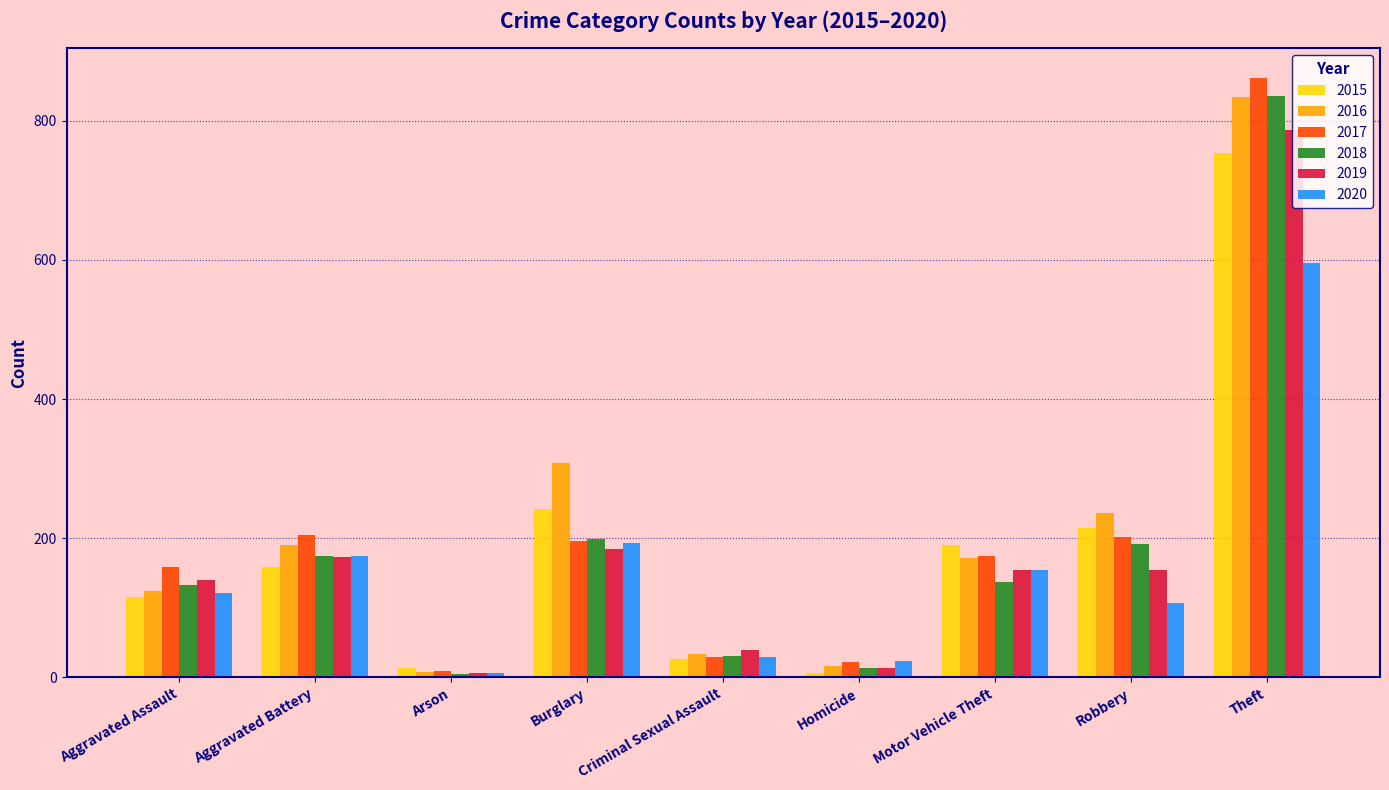

How many data points in 2016 are less than 171?

4